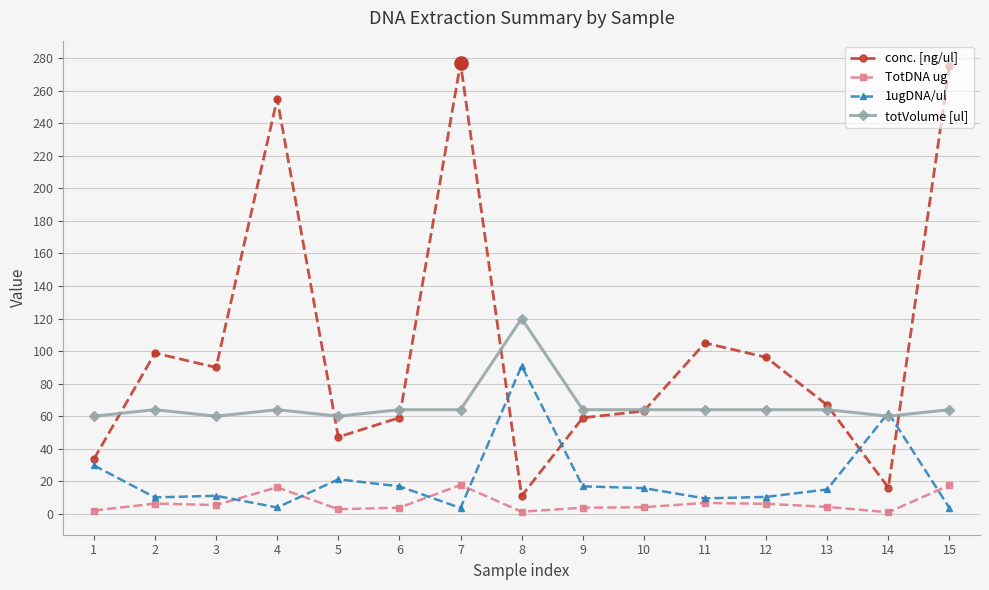

What is the total value across all series at 1?

125.4